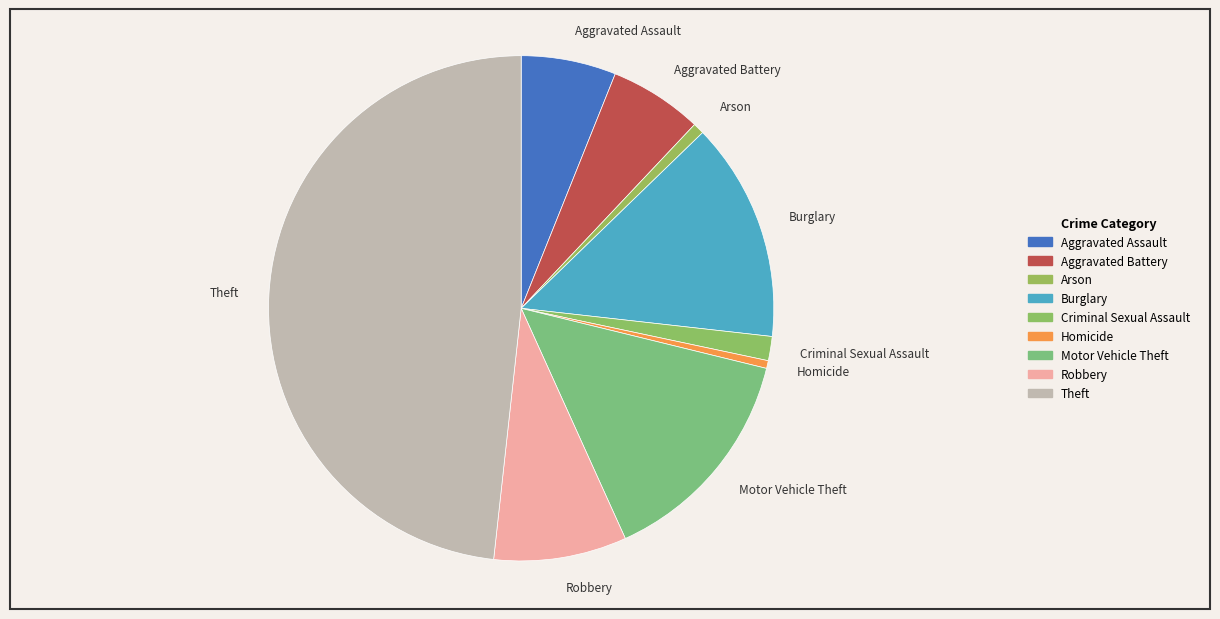

Is the sum of Motor Vehicle Theft and Homicide greater than half?

No